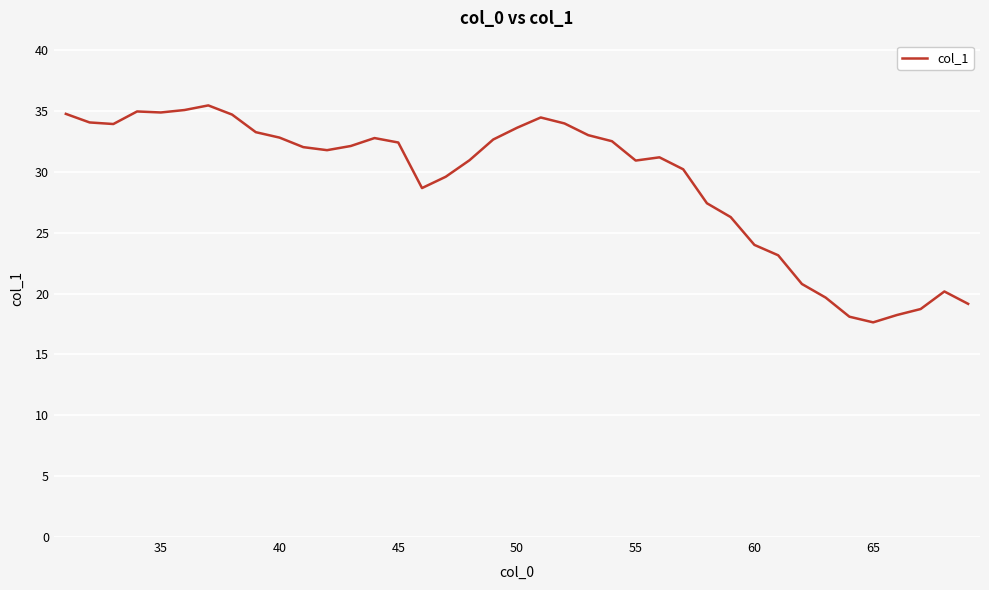

What is the minimum value shown in the chart?

17.6